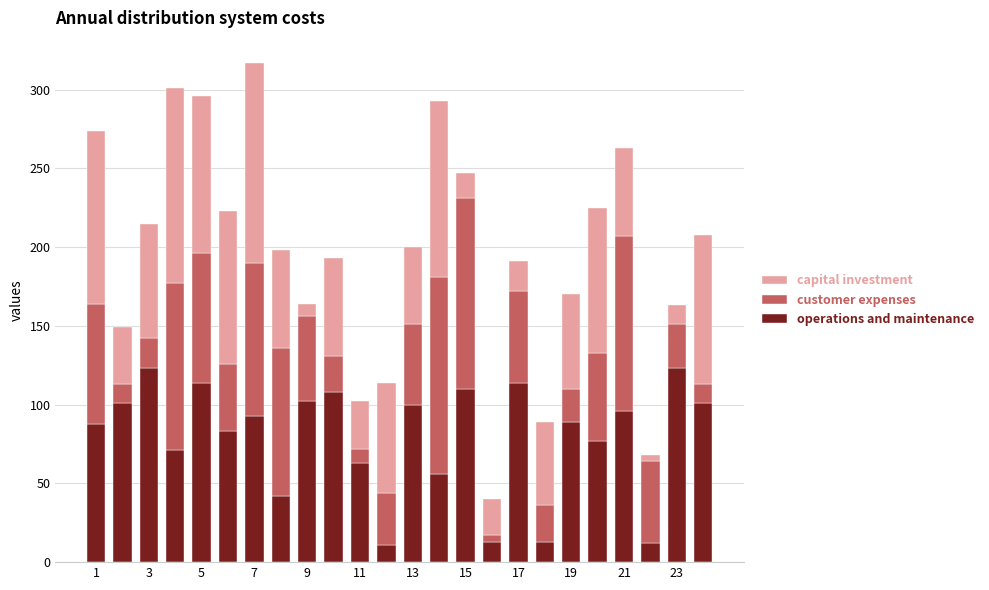

What is the difference between the maximum and minimum values in the operations and maintenance series?

112